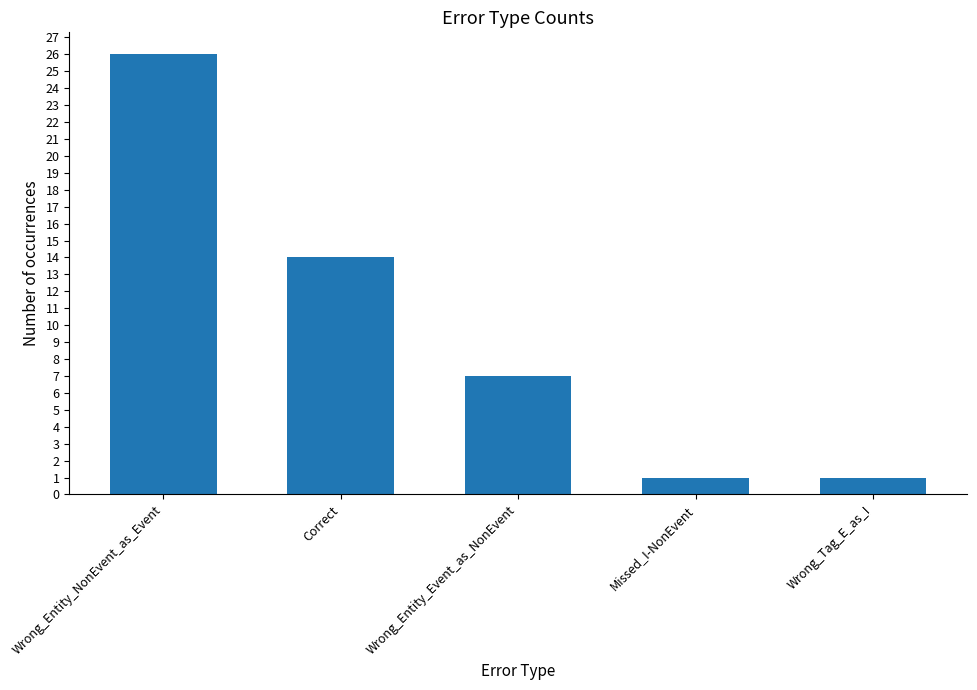

What is the ratio of the value at Wrong_Entity_Event_as_NonEvent to the value at Wrong_Entity_NonEvent_as_Event?

0.3